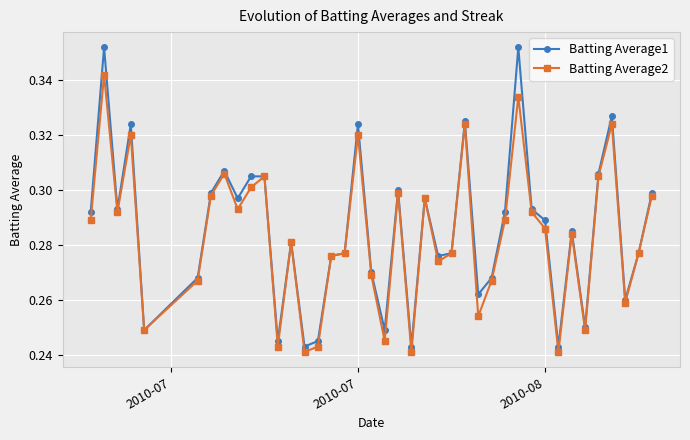

In Batting Average2, how many points are higher than both neighbors (excluding endpoints)?

12